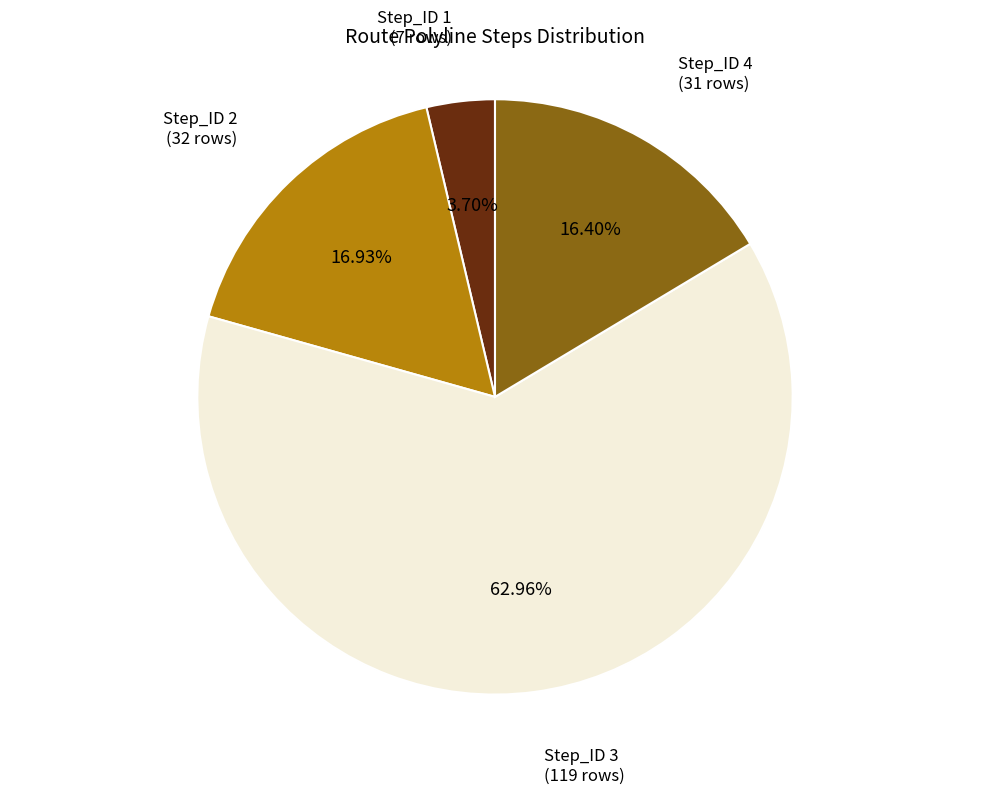

How many slices are in this pie chart?

4